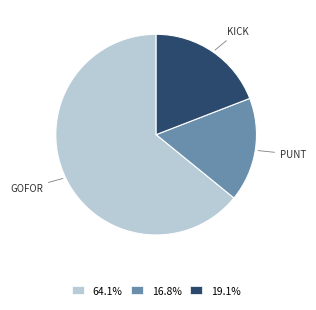

Does any single category account for the majority?

Yes